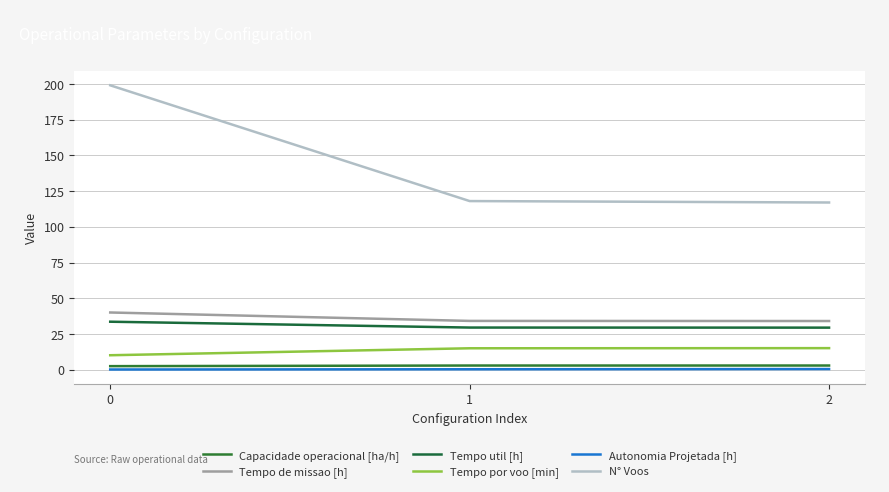

What is the difference between the highest and lowest values at 1?

117.7